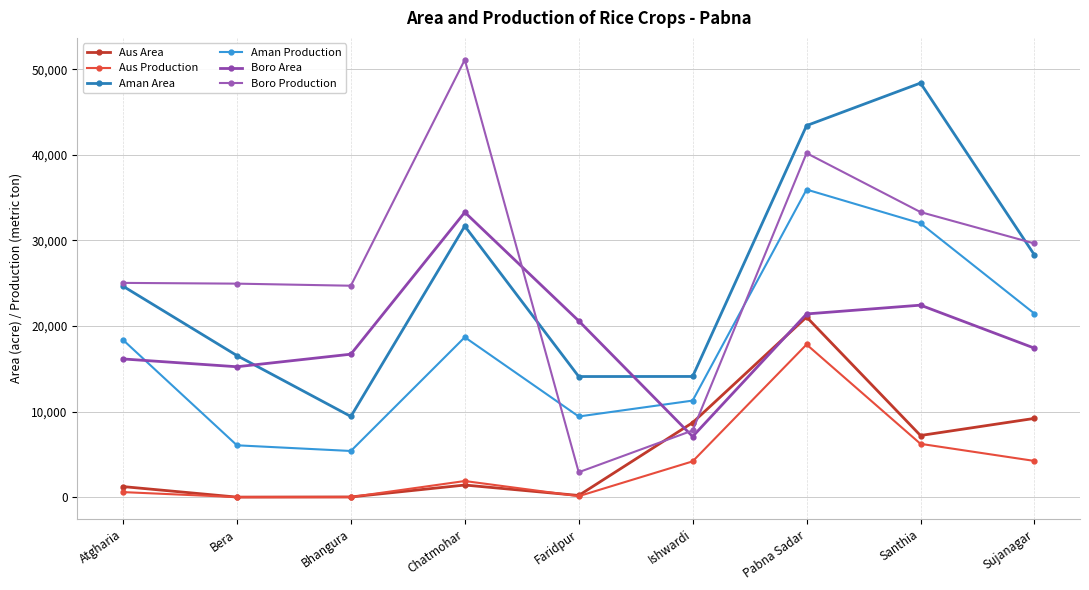

How many lines are shown in the chart?

6